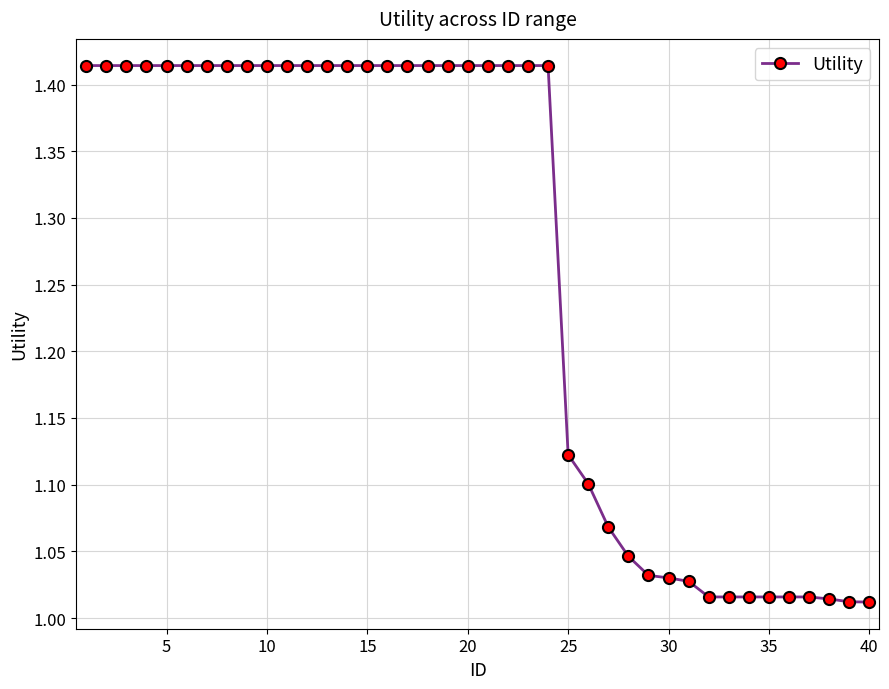

What is the difference between the maximum and minimum values?

0.4